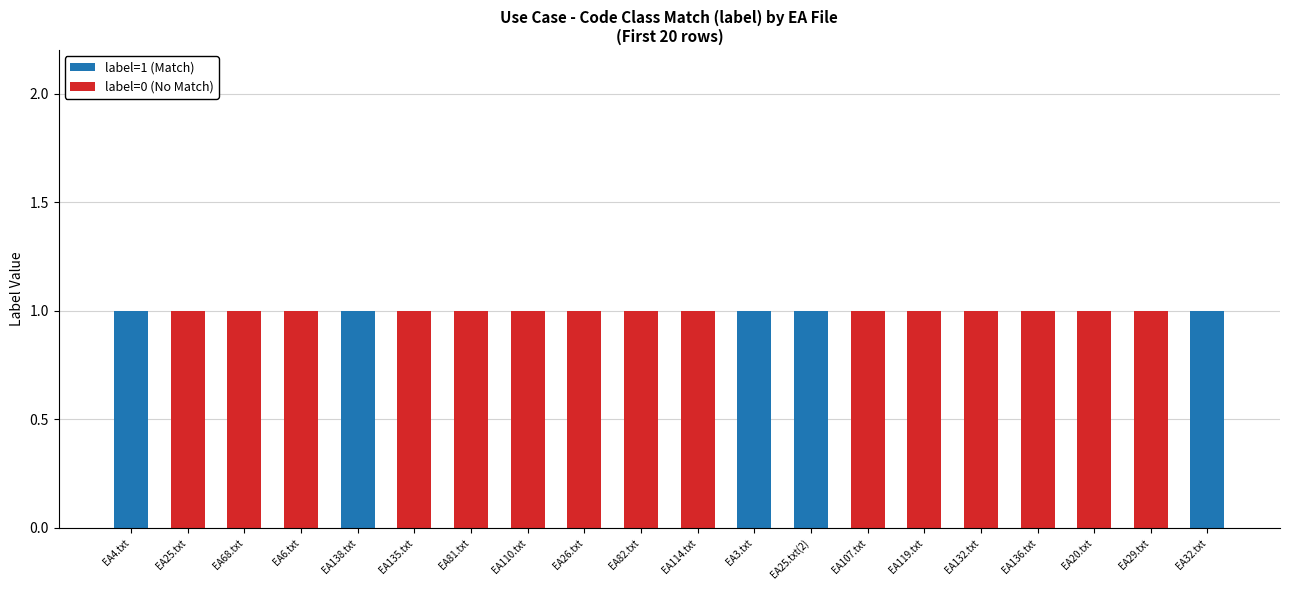

True or false: label=1 (Match) has a value of 1 at EA114.txt.

False